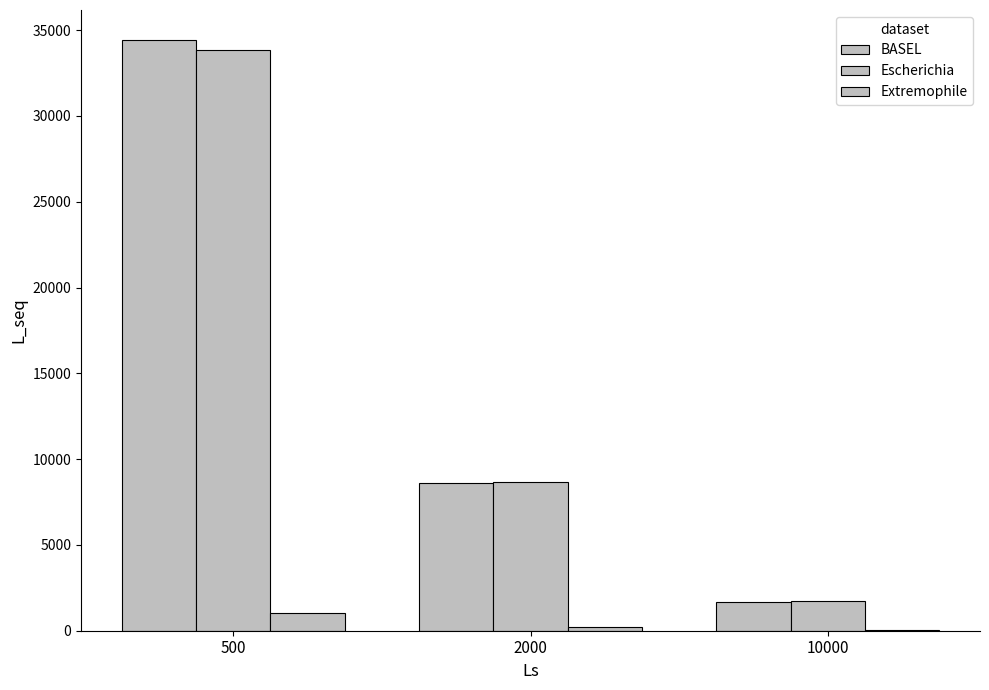

How many series are shown in this chart?

3